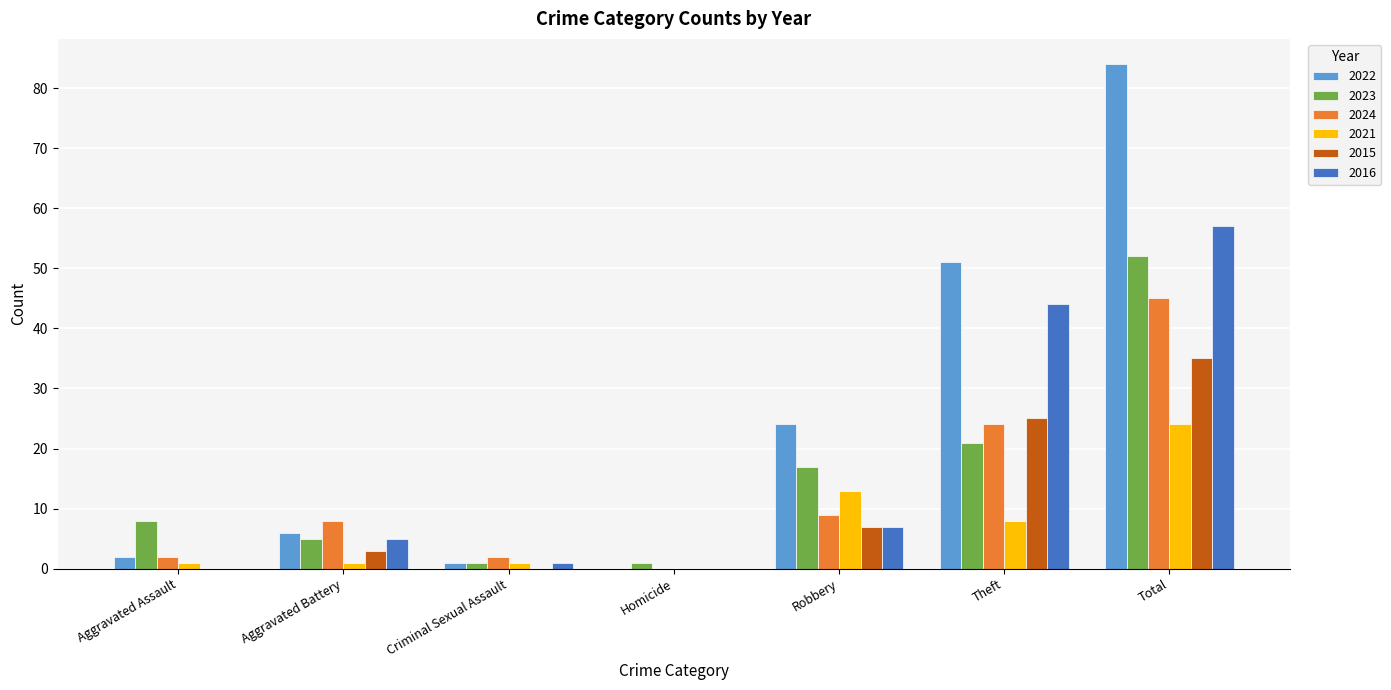

What is the difference between the 2021 values at Total and Criminal Sexual Assault?

23